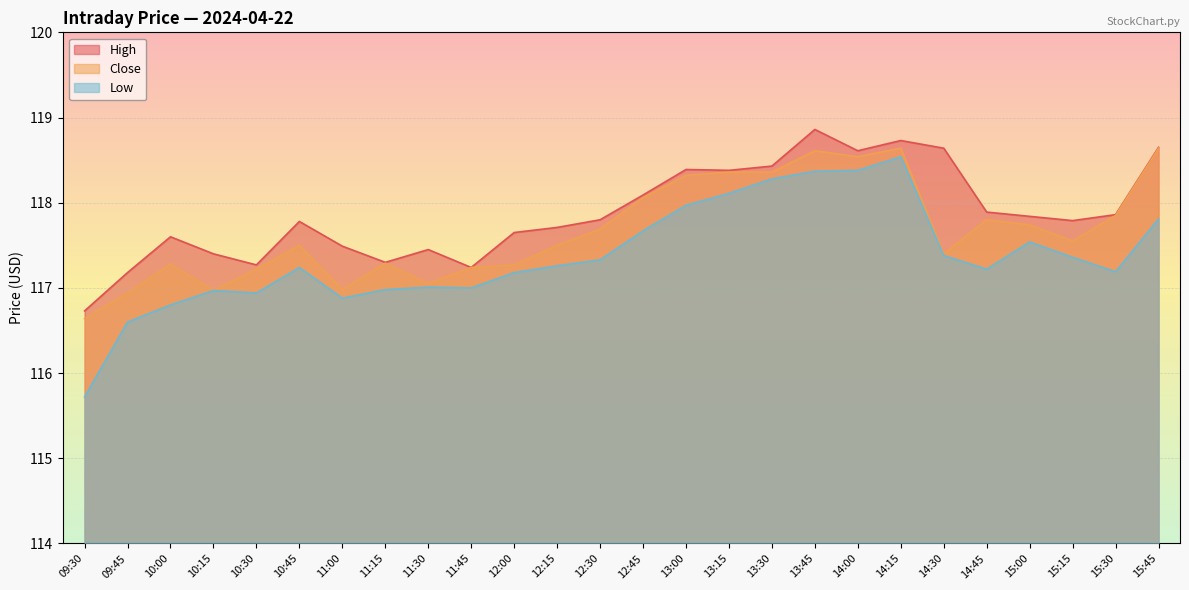

Where does the Close series first go above 117?

10:00